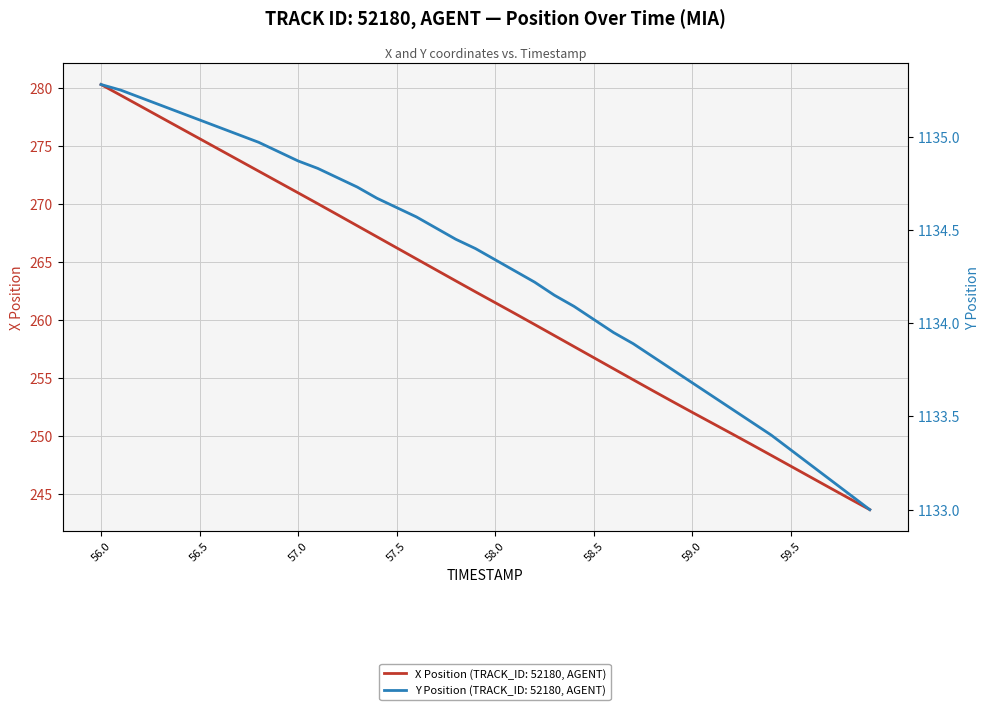

List the labels in order of Y Position value, largest first.

56.0, 56.1, 56.2, 56.3, 56.4, 56.5, 56.6, 56.7, 56.8, 56.9, 57.0, 57.1, 57.2, 57.3, 57.4, 57.5, 57.6, 57.7, 57.8, 57.9, 58.0, 58.1, 58.2, 58.3, 58.4, 58.5, 58.6, 58.7, 58.8, 58.9, 59.0, 59.1, 59.2, 59.3, 59.4, 59.5, 59.6, 59.7, 59.8, 59.9